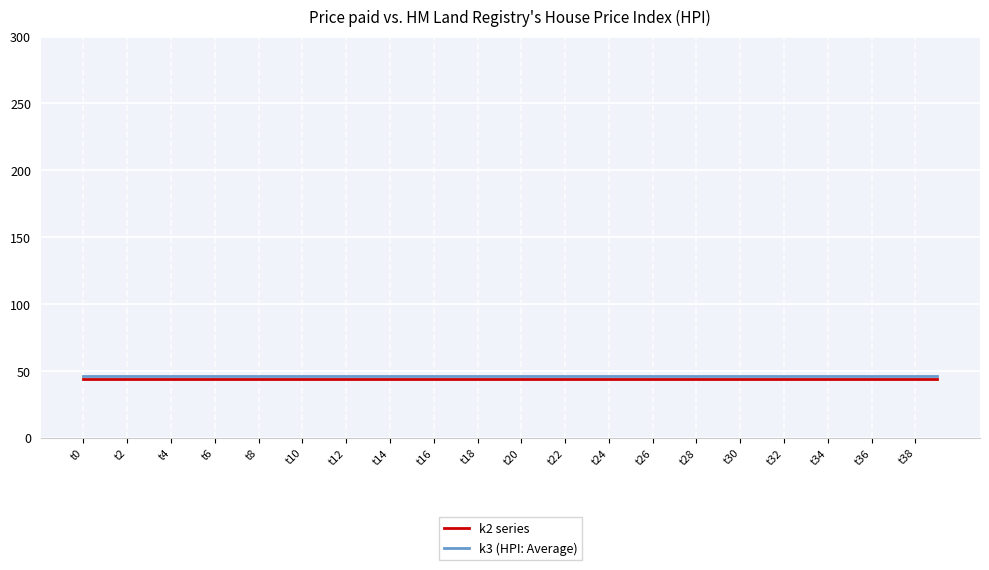

What is the maximum value for k3 (HPI: Average)?

46